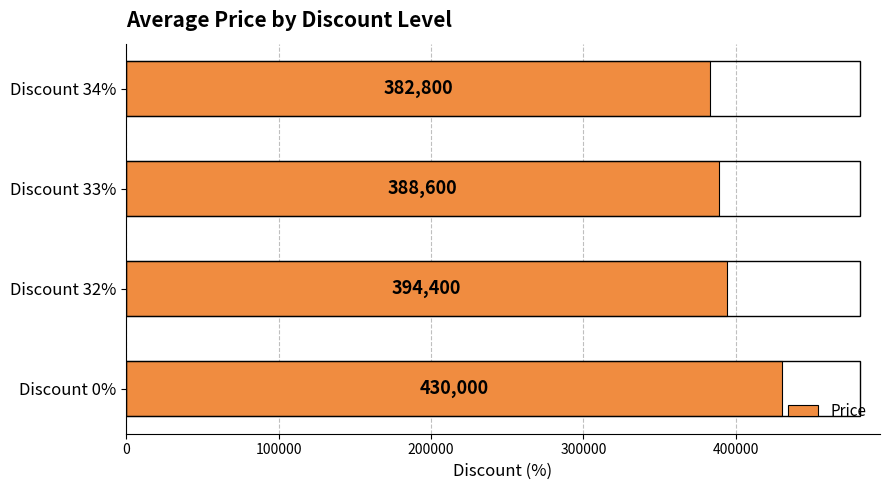

What is the average value?

398950